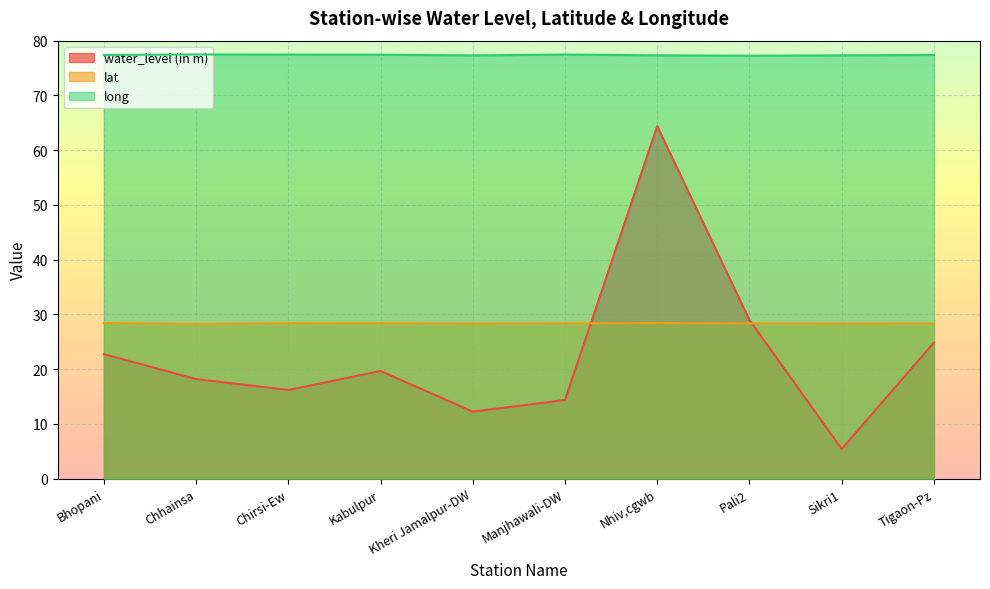

Where does the water_level (in m) series first go above 19?

Bhopani